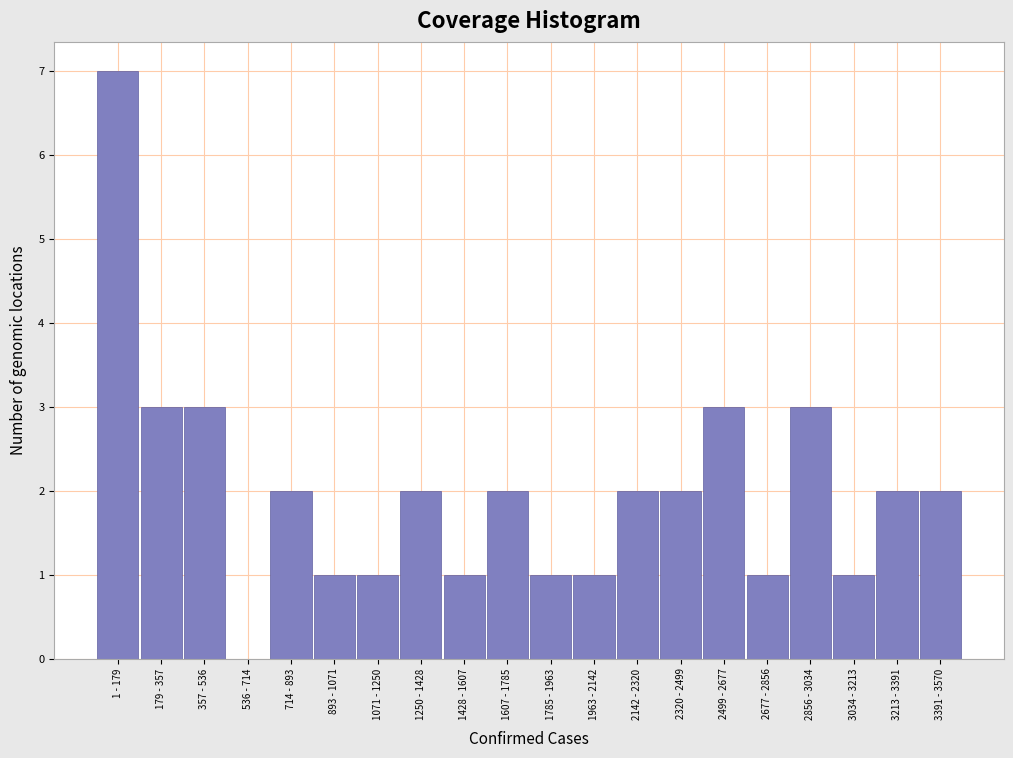

Reading left to right, extract all data points from this chart.

1 - 179=7	179 - 357=3	357 - 536=3	536 - 714=0	714 - 893=2	893 - 1071=1	1071 - 1250=1	1250 - 1428=2	1428 - 1607=1	1607 - 1785=2	1785 - 1963=1	1963 - 2142=1	2142 - 2320=2	2320 - 2499=2	2499 - 2677=3	2677 - 2856=1	2856 - 3034=3	3034 - 3213=1	3213 - 3391=2	3391 - 3570=2